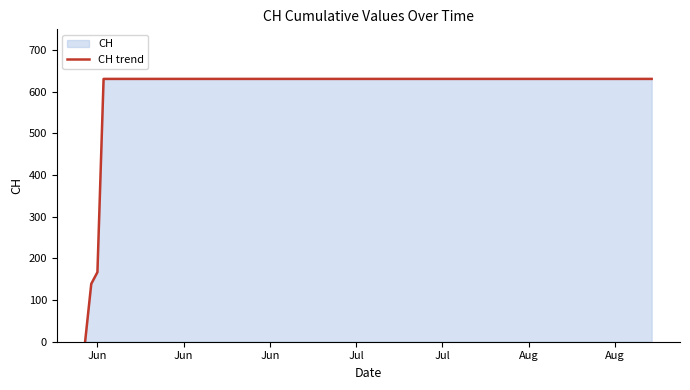

What is the difference between the maximum and minimum values?

631